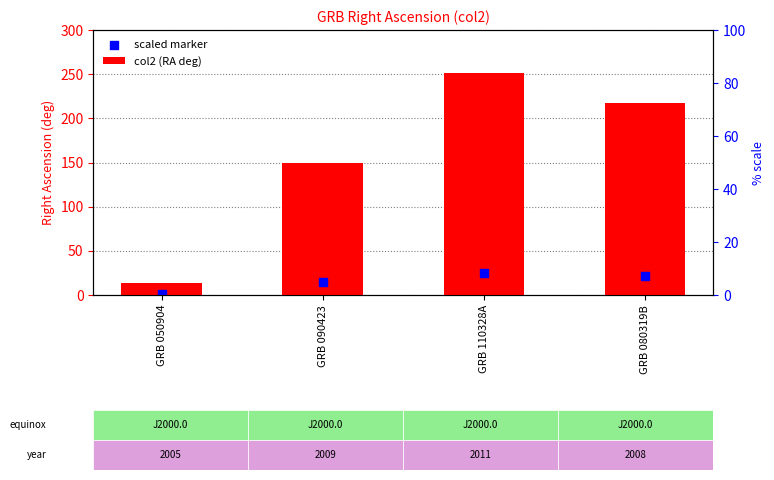

At how many categories does at least one series exceed 187?

2